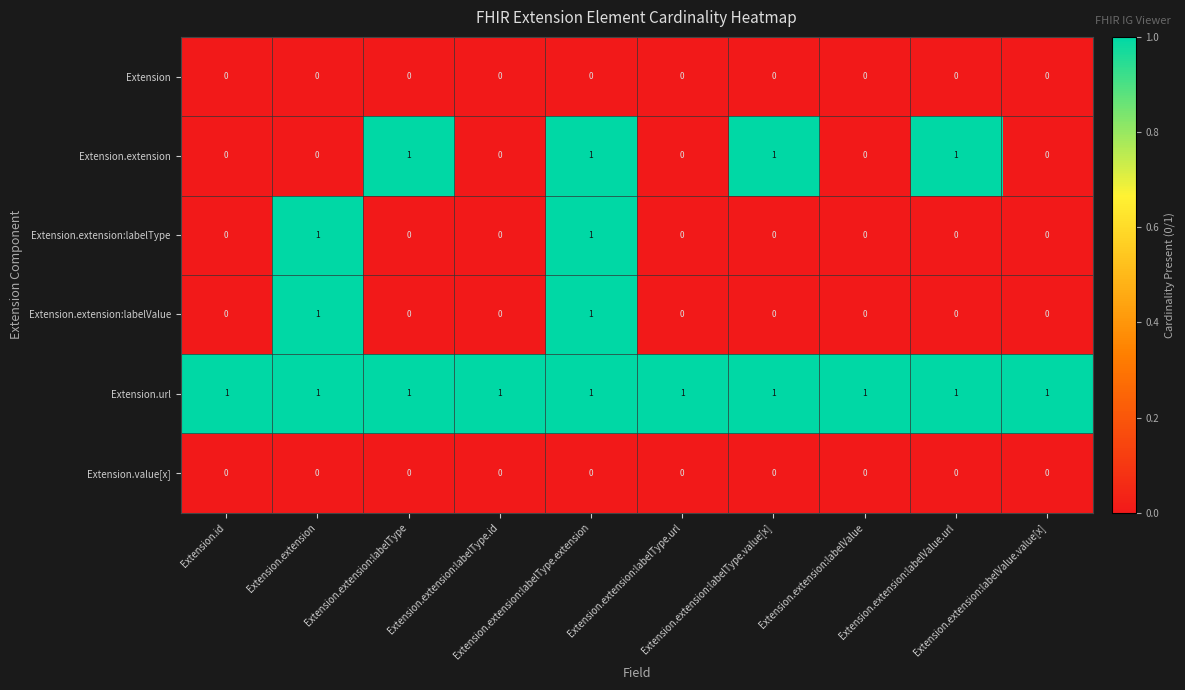

At how many categories does at least one series exceed 0?

10